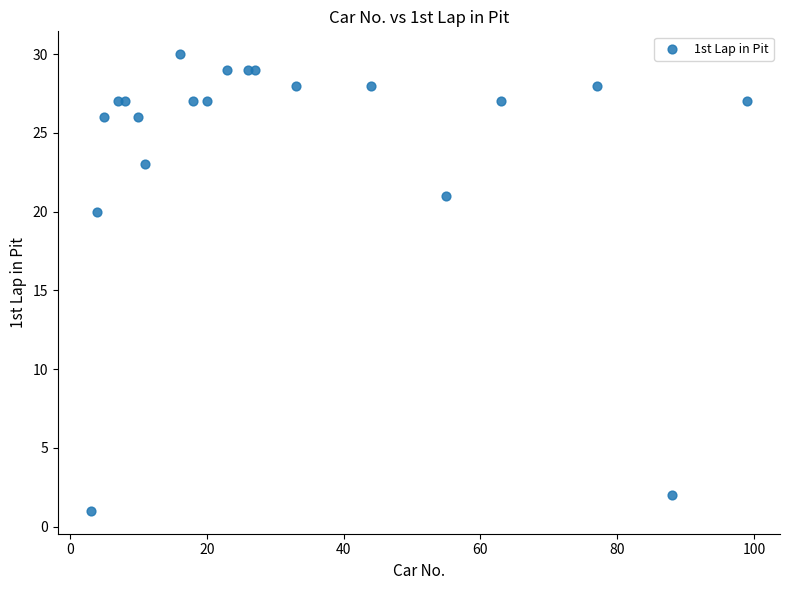

What Y value in the scatter plot is closest to 15?

20